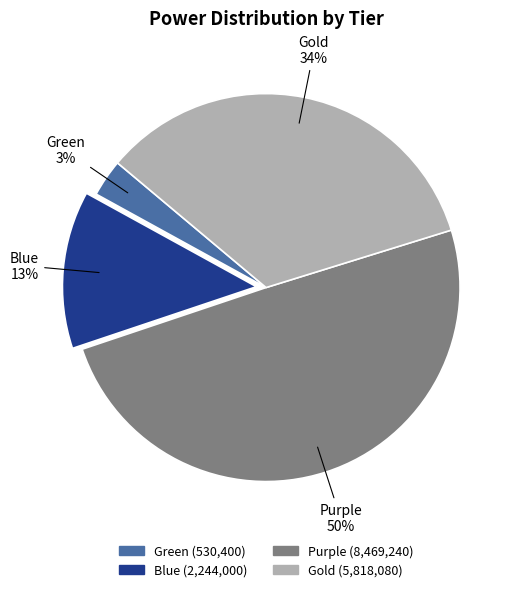

Count the number of slices in the pie.

4